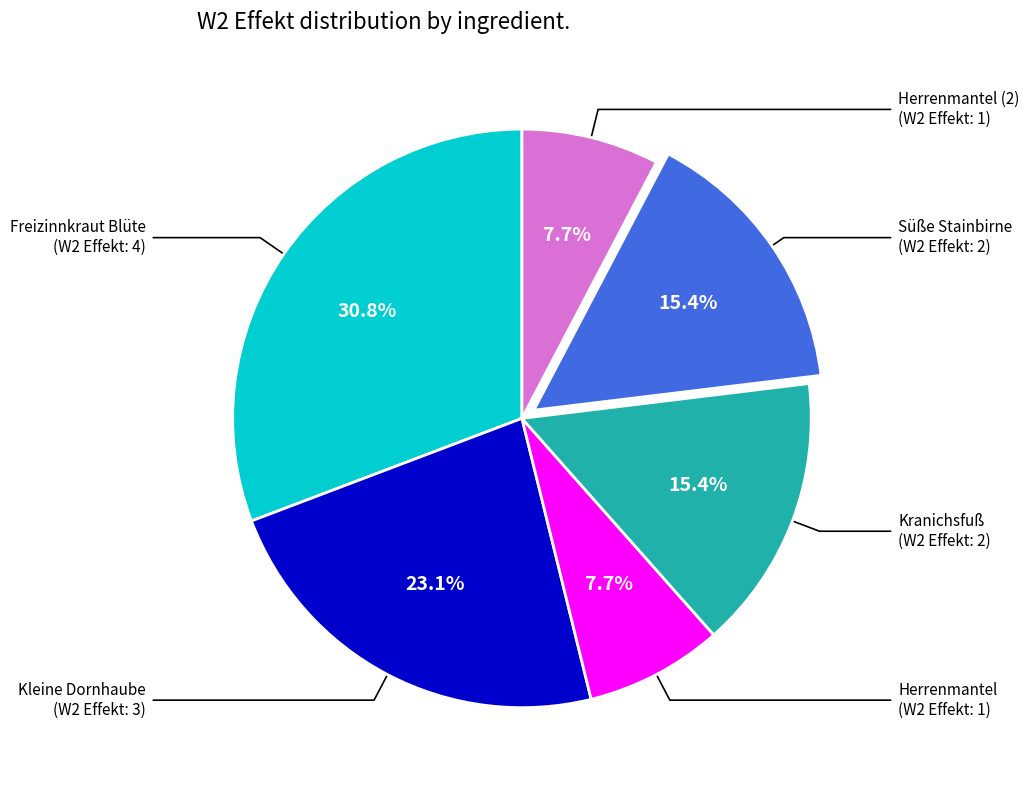

To the nearest percent, what is the difference between the Kleine Dornhaube and Freizinnkraut Blüte slice percentages?

8%